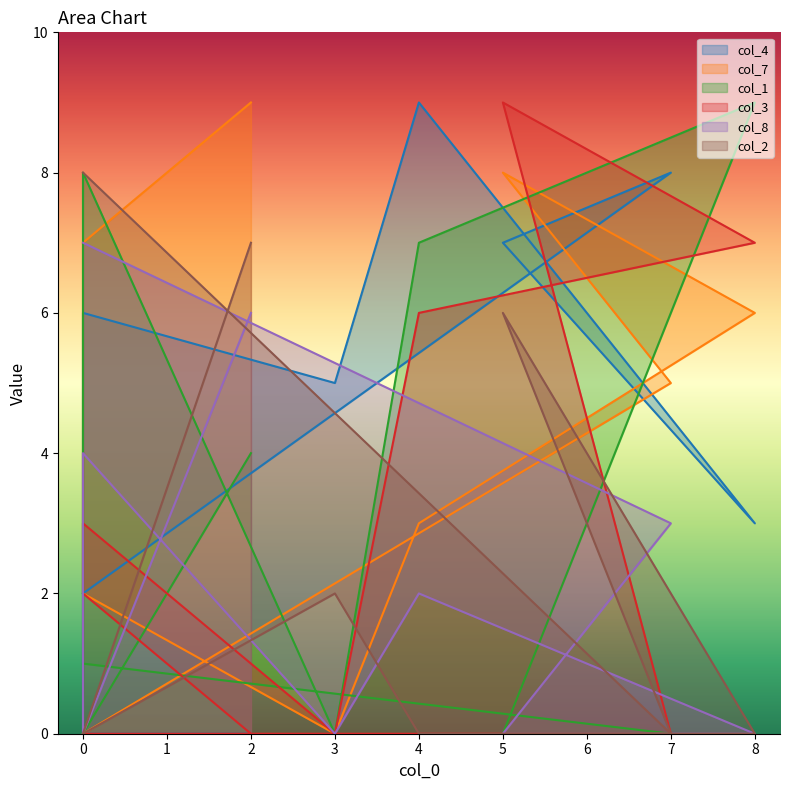

What is the approximate value of col_4 at 4?

9